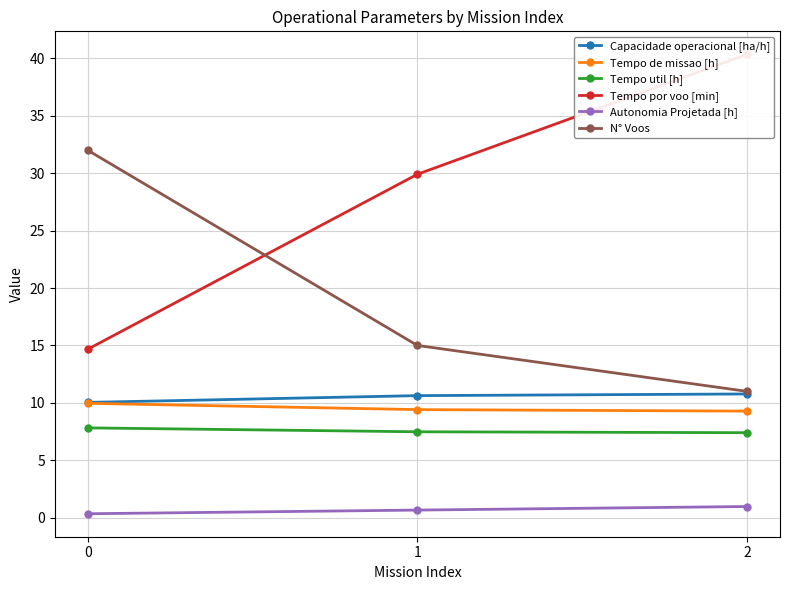

The Autonomia Projetada [h] series shows 0.6 at 0. True or false?

False